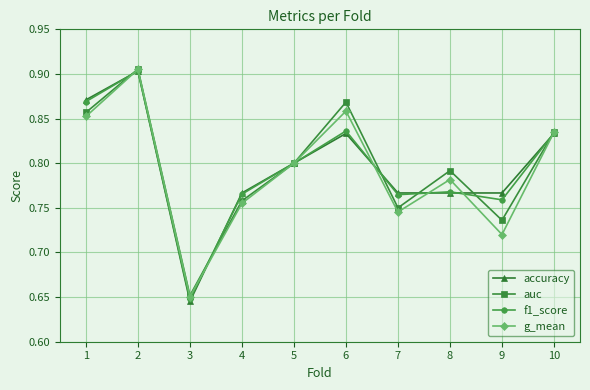

Where is auc nearest to the value 0?

3